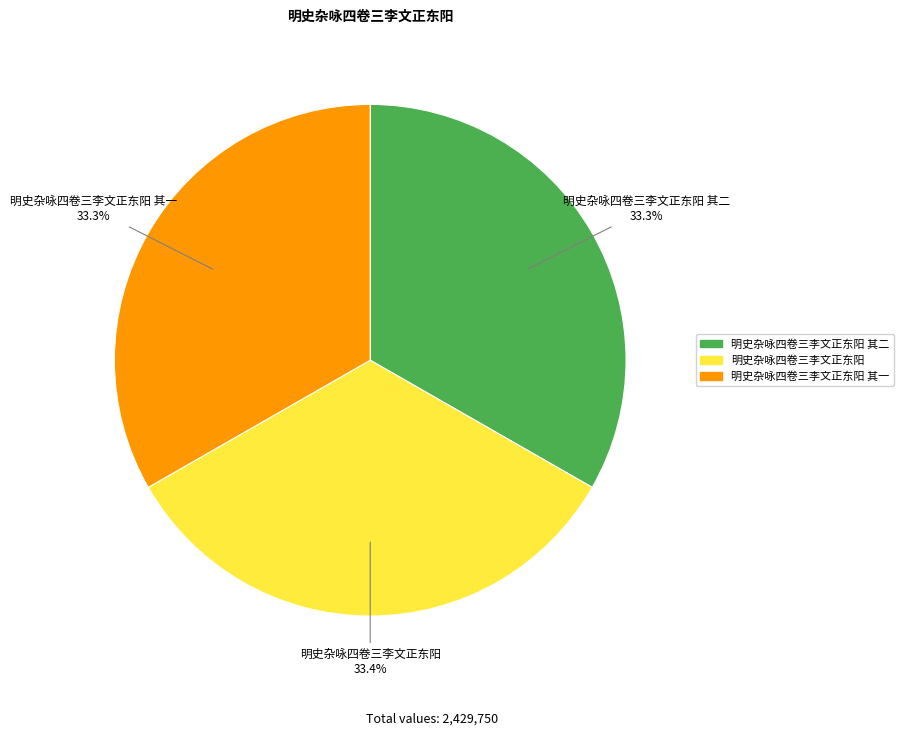

Is there any slice that represents more than half of the pie?

No